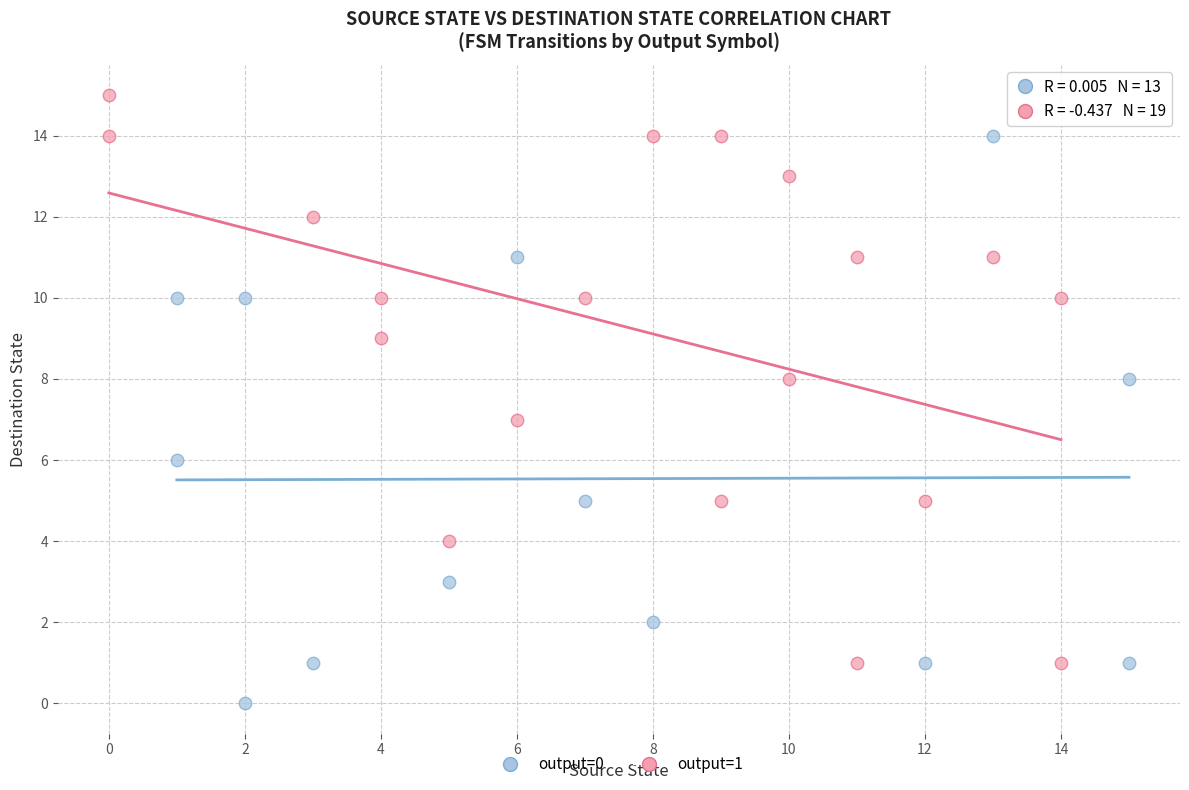

Which series contains the highest Y value?

output=1